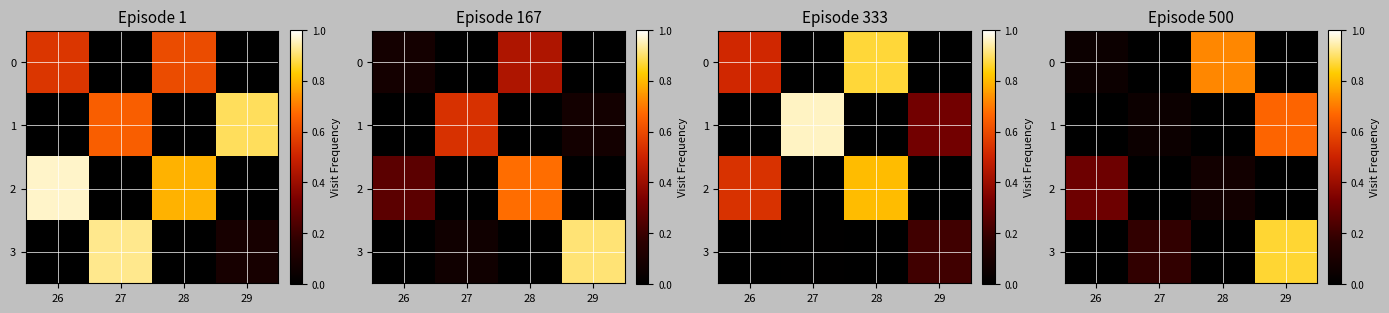

At how many categories does at least one series exceed 0?

4